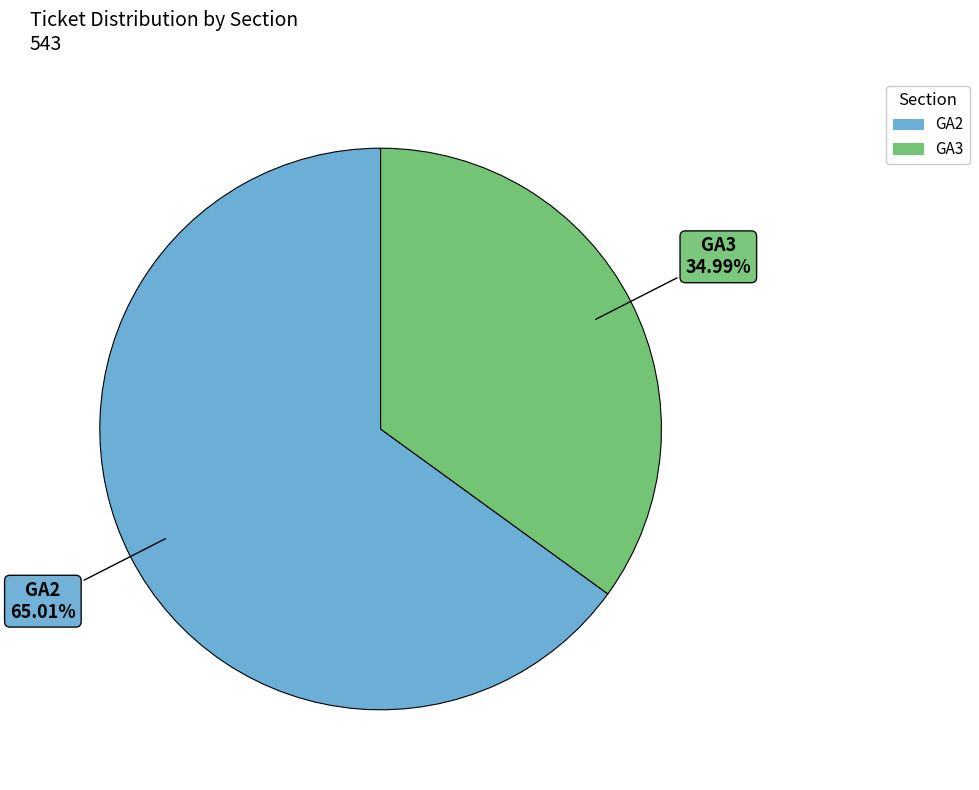

What is the largest slice in the pie chart?

GA2